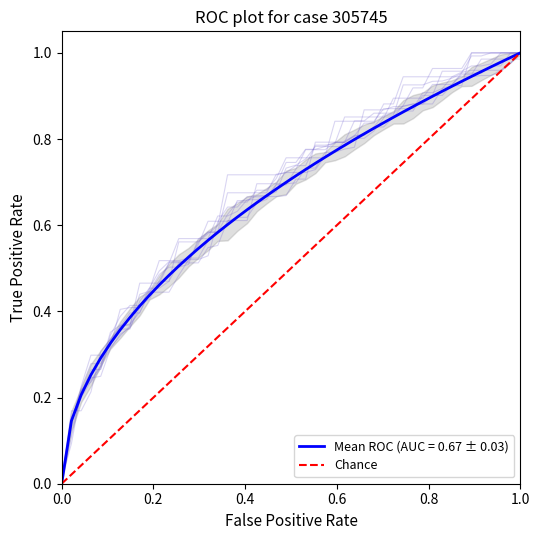

True or false: the data shows 0 at 0.0.

True